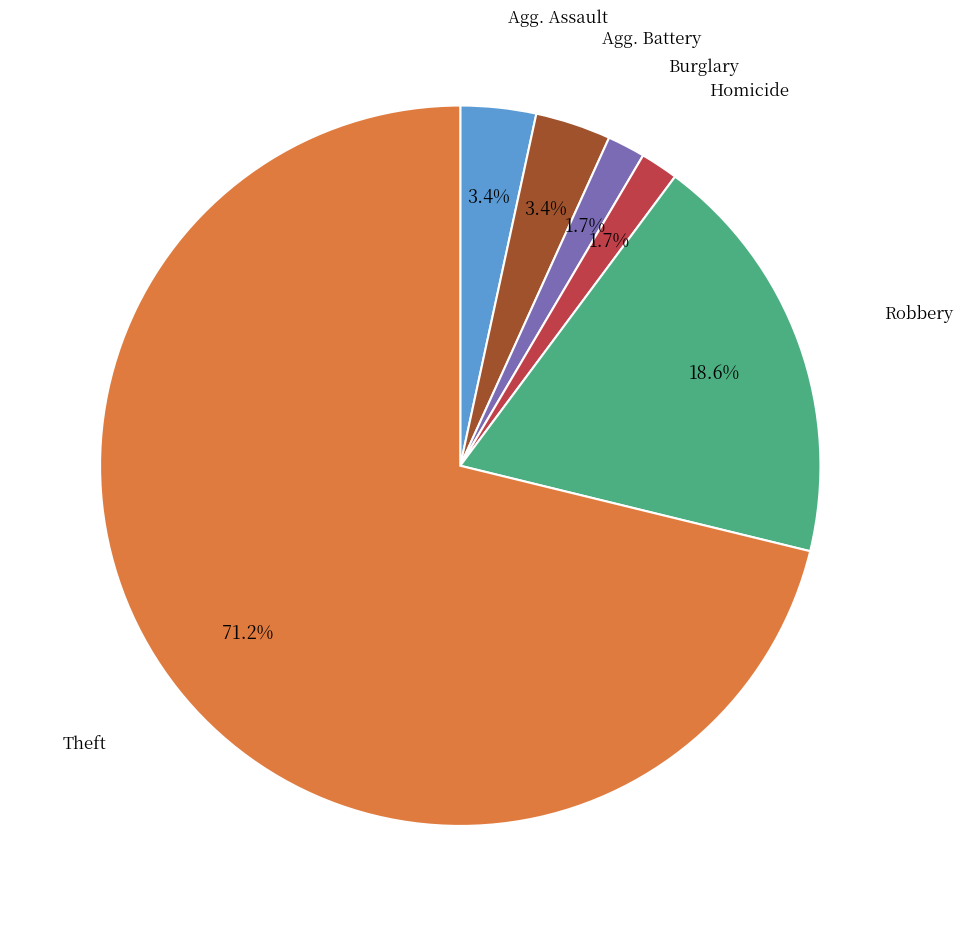

Does any single category account for the majority?

Yes